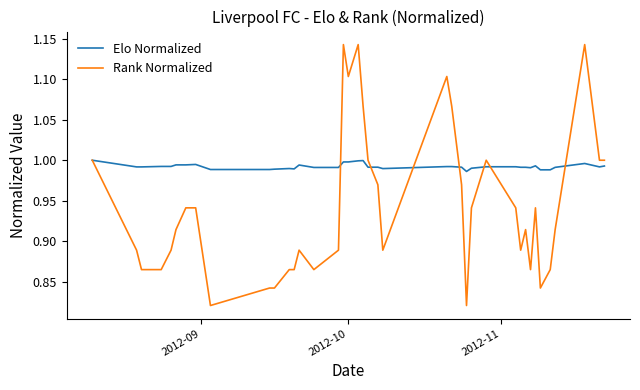

Does the chart display data point markers on the line(s)?

No